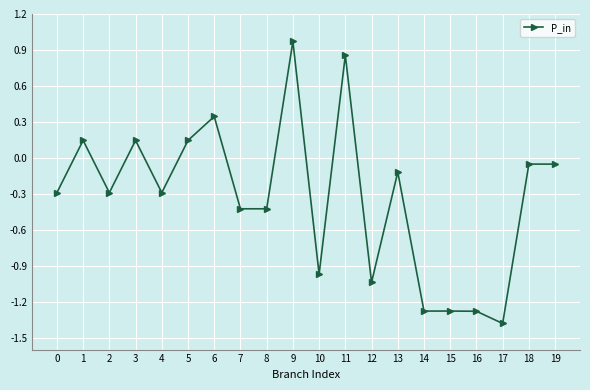

Does the chart have visible grid lines?

Yes